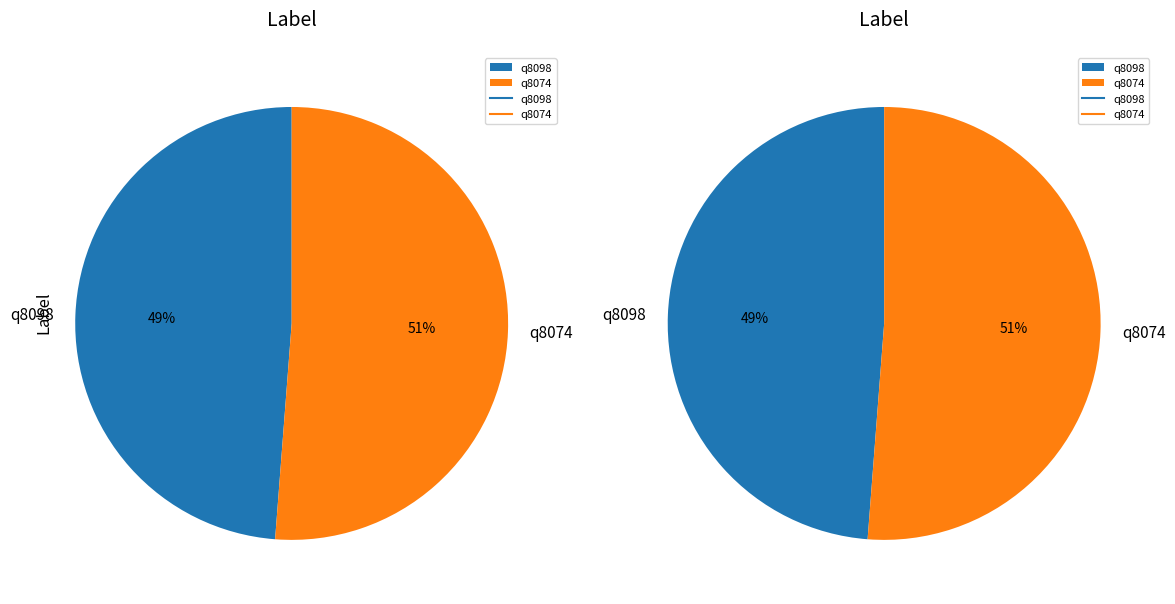

Count the number of slices in the pie.

2